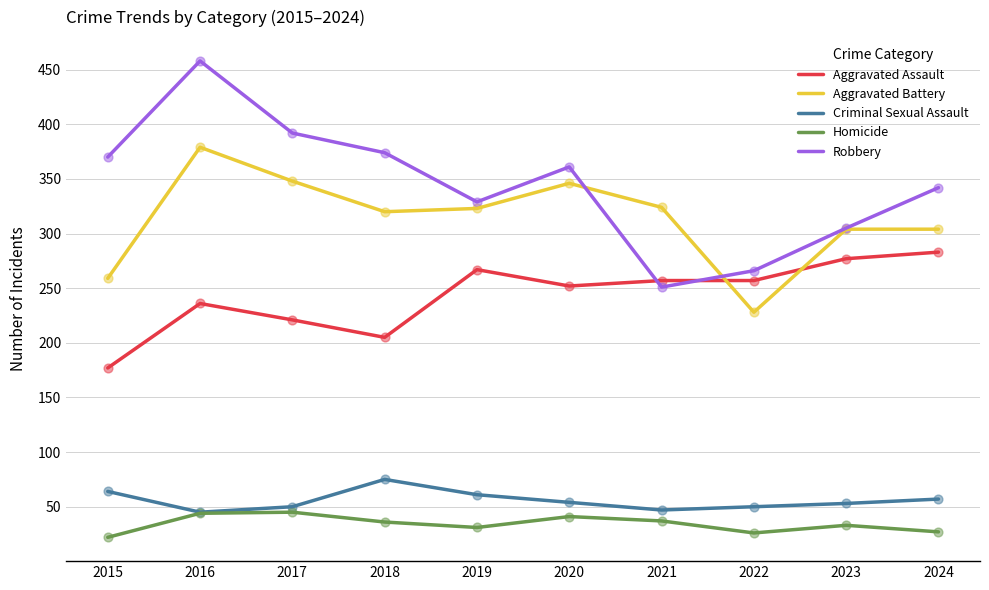

Which series changed the most between 2015 and 2020?

Aggravated Battery